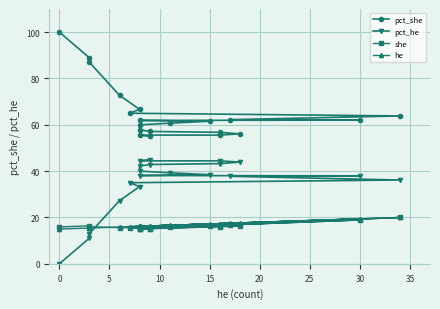

What is the greatest value displayed?

100.0